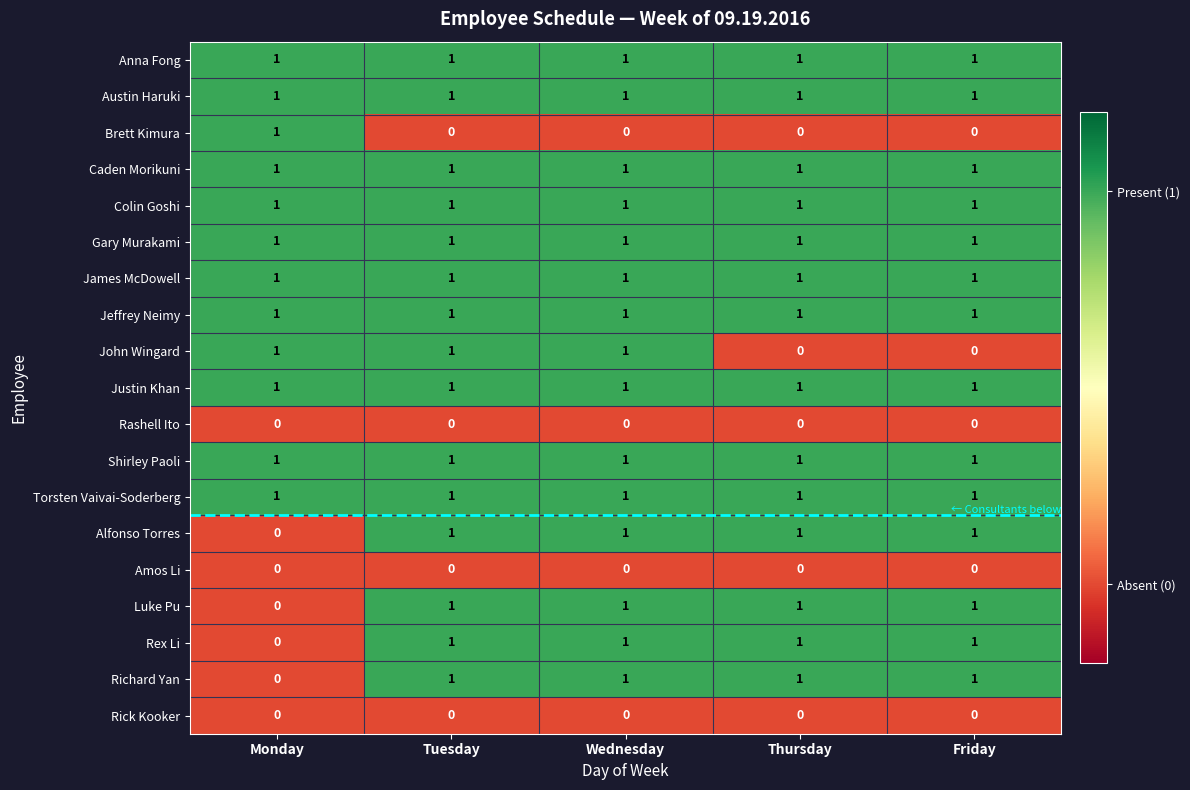

Is the value of Rick Kooker at Thursday greater than the value of Rex Li at Thursday?

No